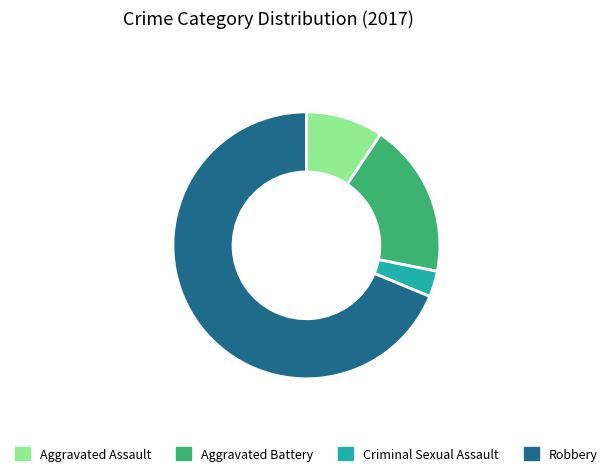

Rank the categories by value from lowest to highest.

Criminal Sexual Assault, Aggravated Assault, Aggravated Battery, Robbery